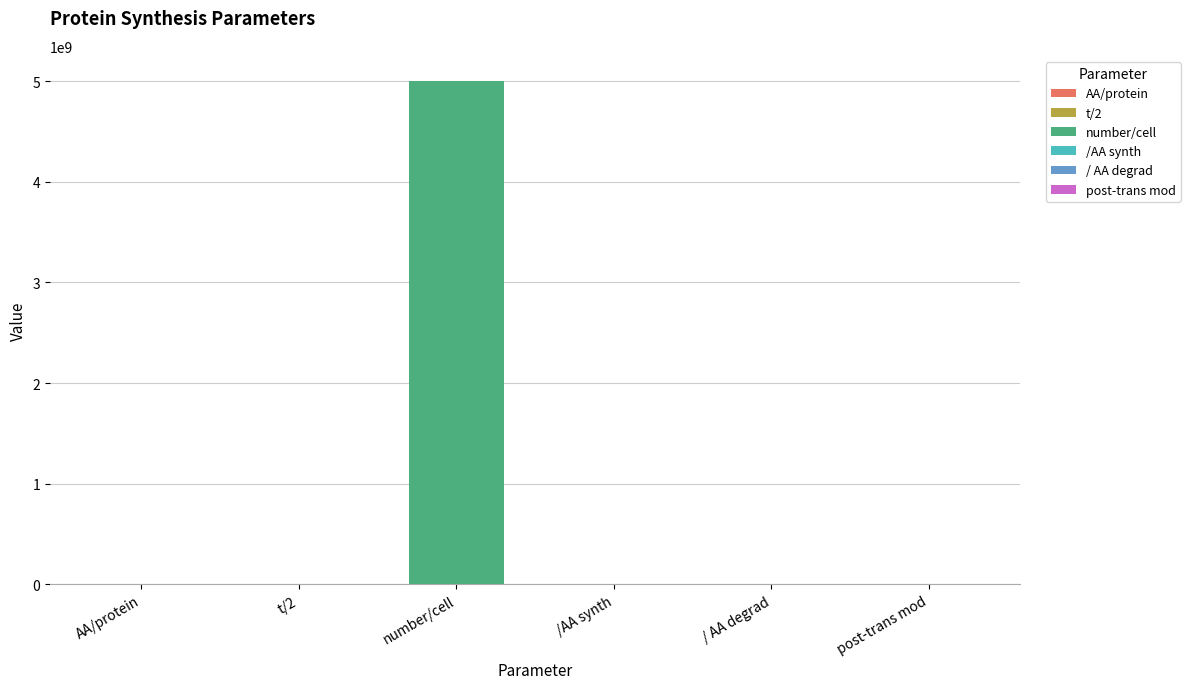

True or false: the data shows 375.0 at AA/protein.

True